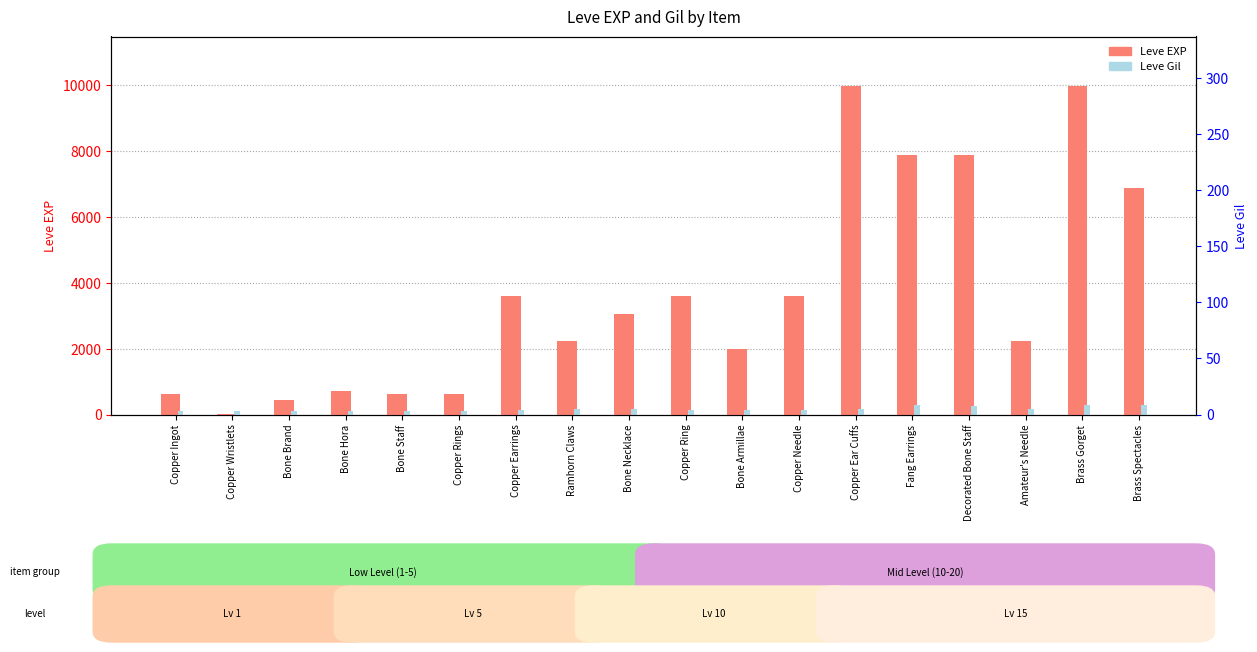

How many bars are there in total?

36